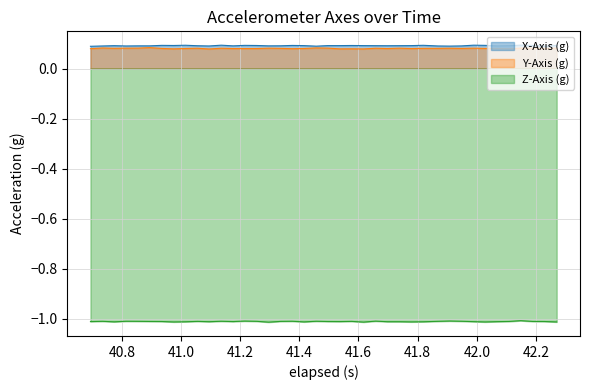

True or false: X-Axis (g) and Z-Axis (g) intersect in this chart.

False